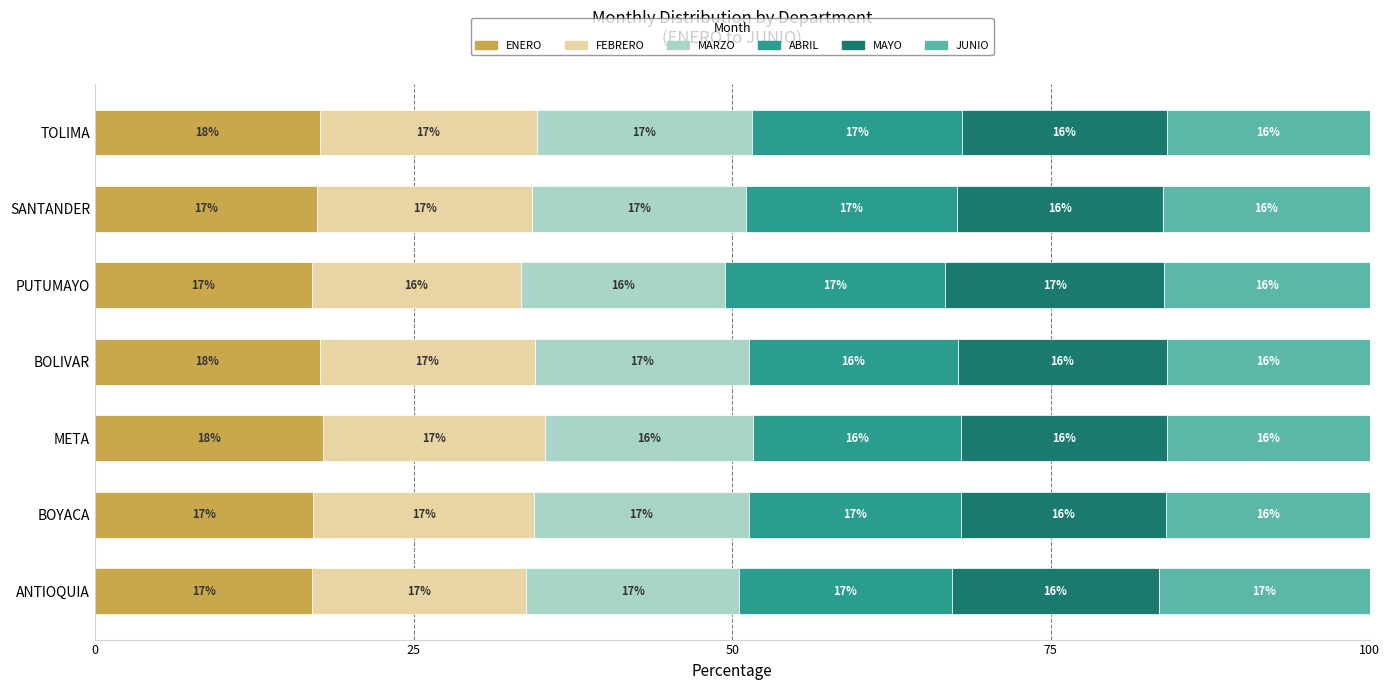

What is the total value across all series at SANTANDER?

100.0